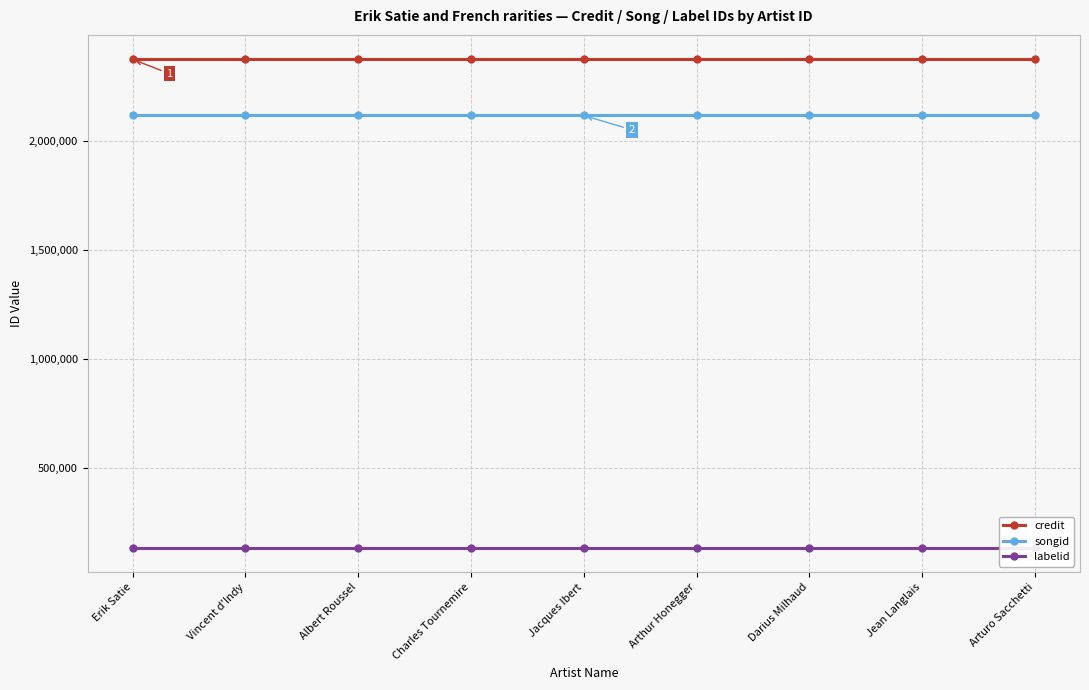

At which category does the chart reach its peak across all series?

Erik Satie